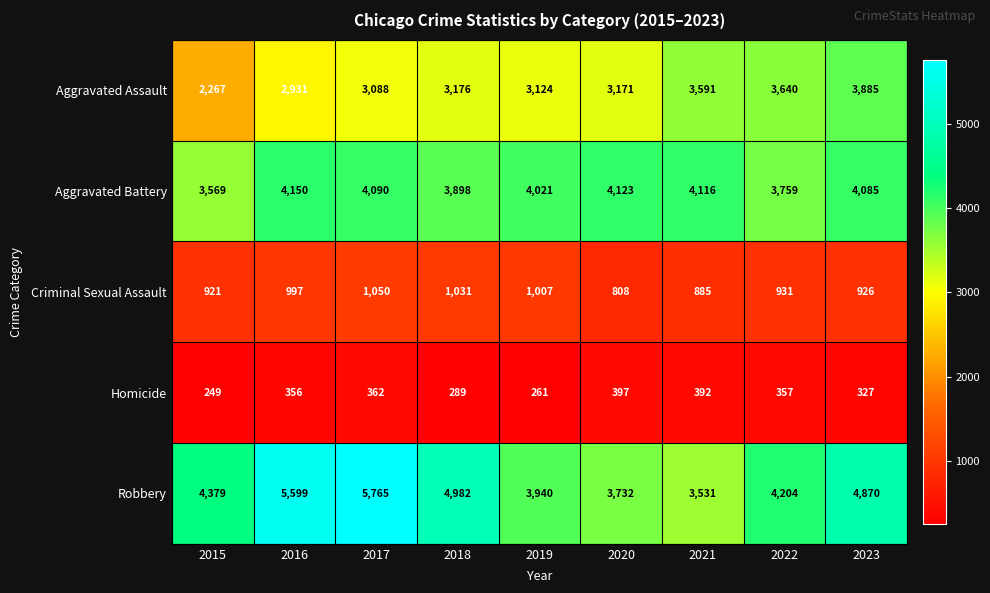

Which series changed the most between 2015 and 2019?

Aggravated Assault